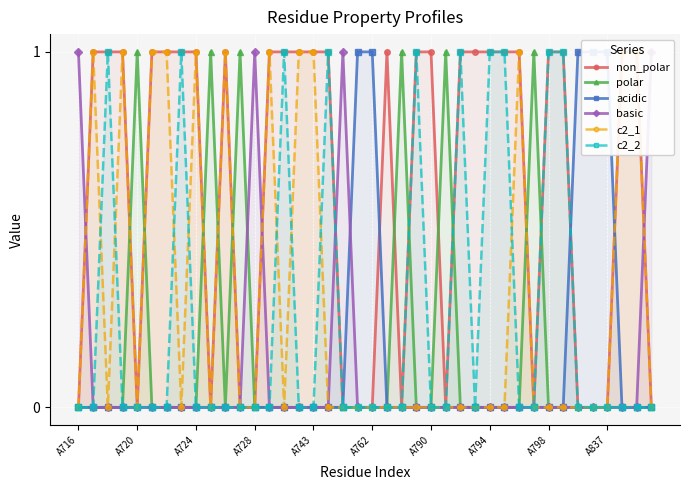

True or false: polar has more than 0 interior local peaks.

True